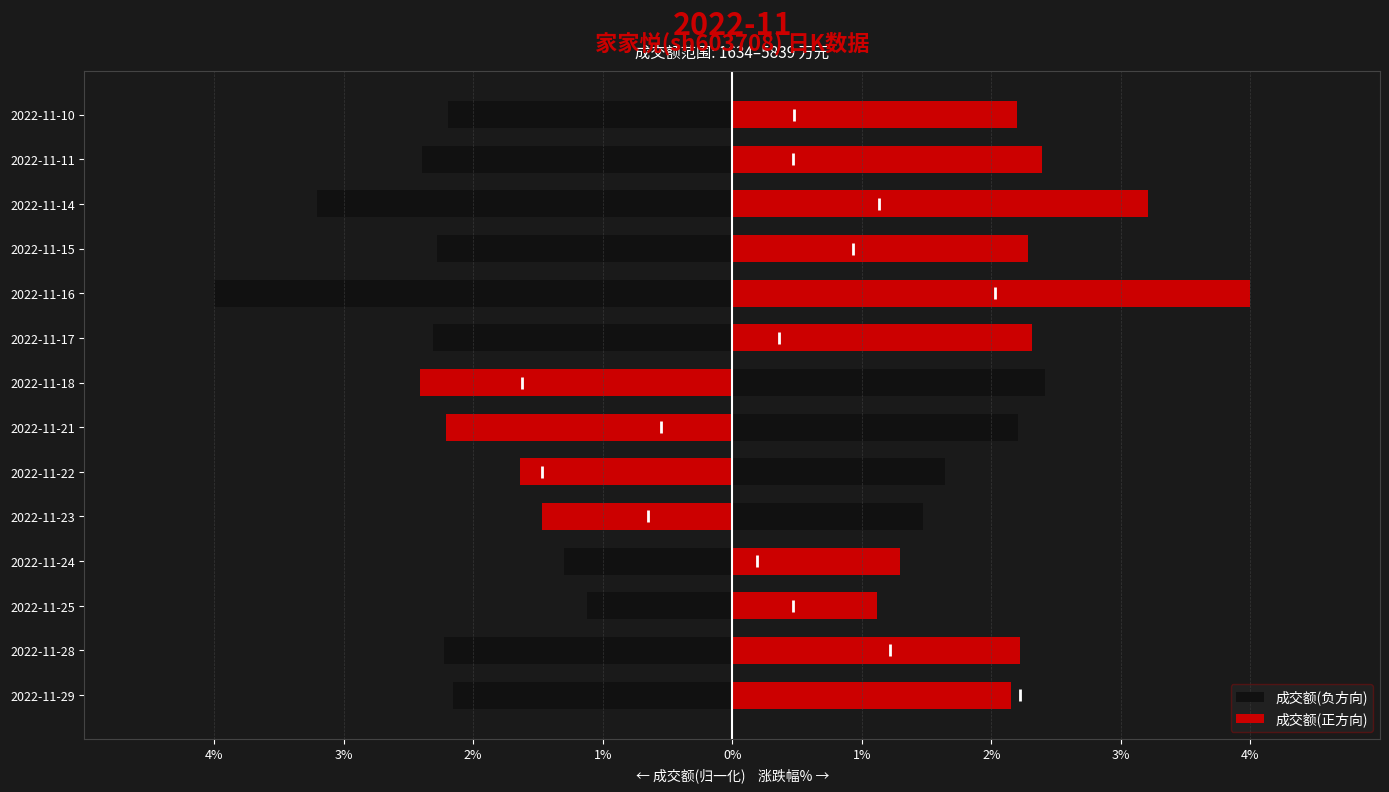

How many data points in 成交额(正方向) are less than 2?

4